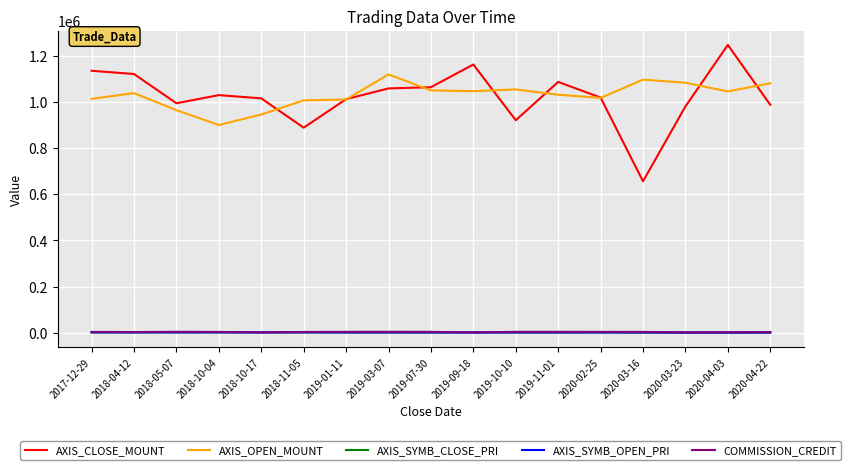

What is the spread (max minus min) of values at 2018-10-17?

1014063.0